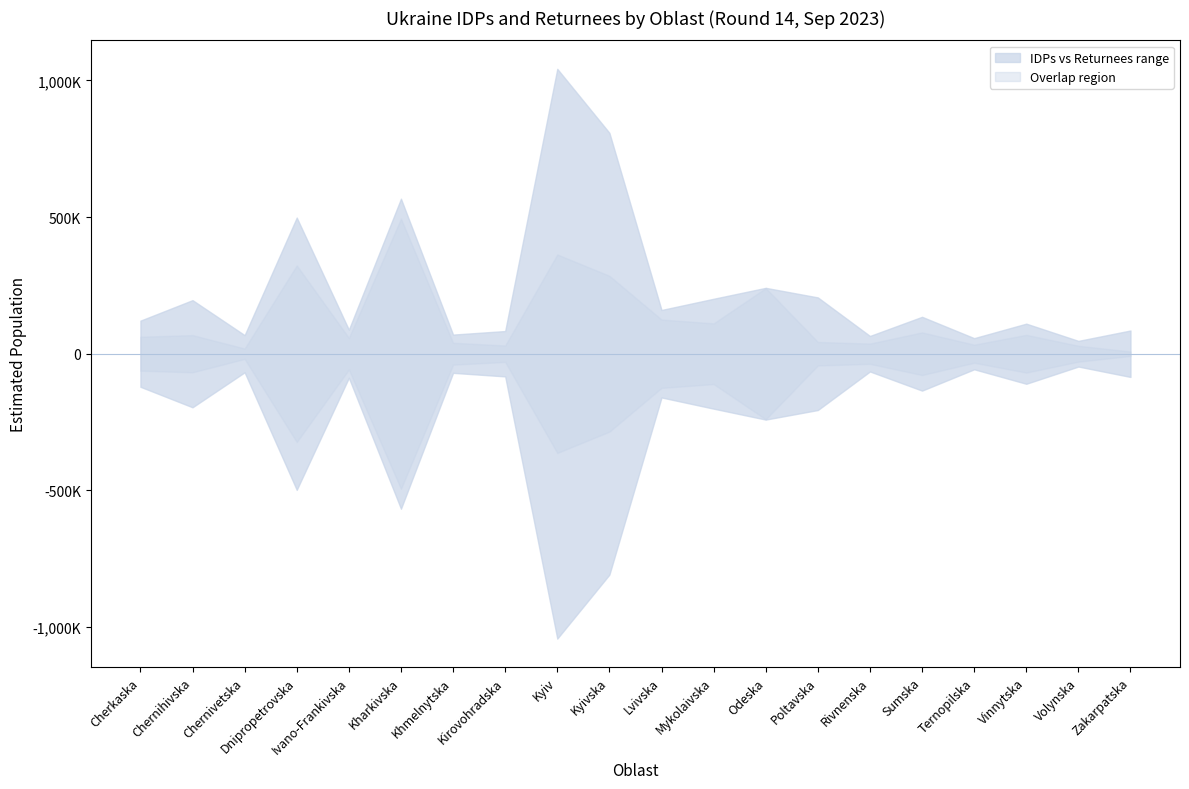

Reading left to right, list all the values displayed in this chart.

Estimated max. de facto IDPs present: 121000	68000	68000	498000	88000	494000	70000	83000	363000	285000	160000	111000	240000	206000	37000	78000	57000	110000	29000	85000
Estimated max. returnee pop. Present: 62000	196000	19000	323000	58000	567000	40000	30000	1042000	808000	125000	201000	241000	43000	65000	135000	33000	69000	47000	8000